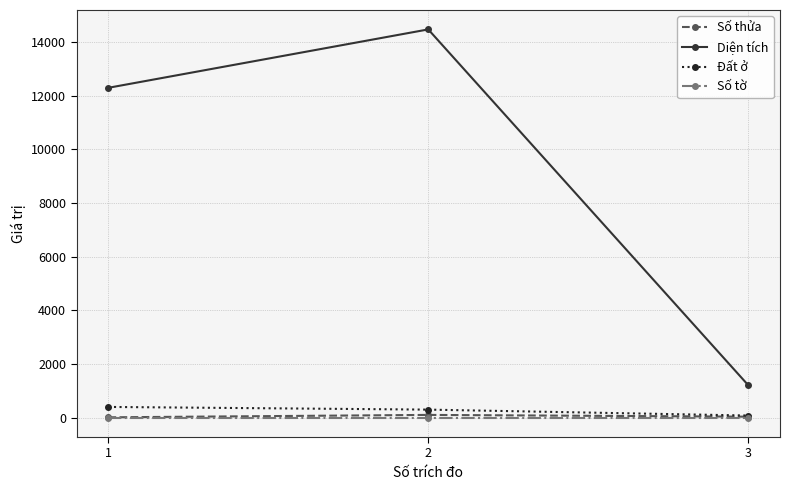

What is the lowest value of the Diện tích series?

1219.1